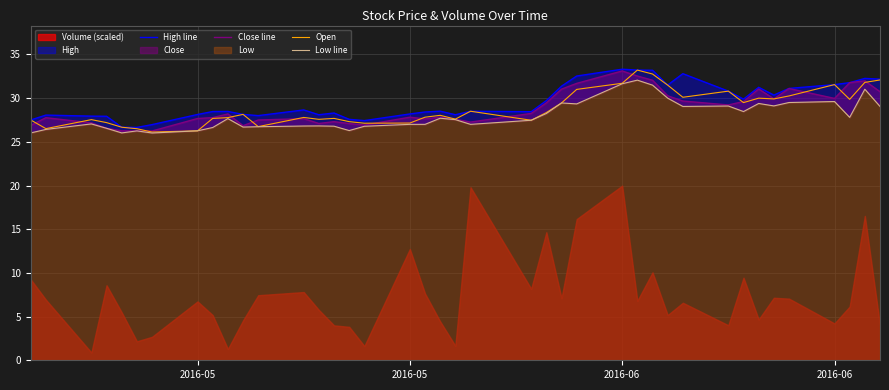

True or false: Open and Close line cross at least once.

True